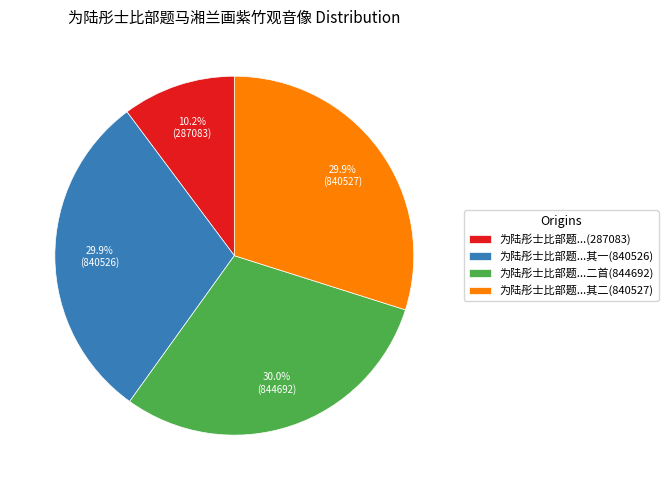

Which has a higher value, 为陆彤士比部题...其一(840526) or 为陆彤士比部题...(287083)?

为陆彤士比部题...其一(840526)